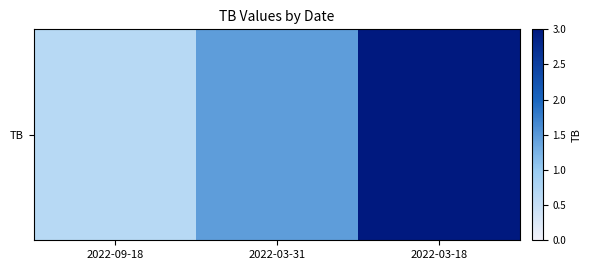

The chart shows a value of 0.9 at 2022-09-18. True or false?

False